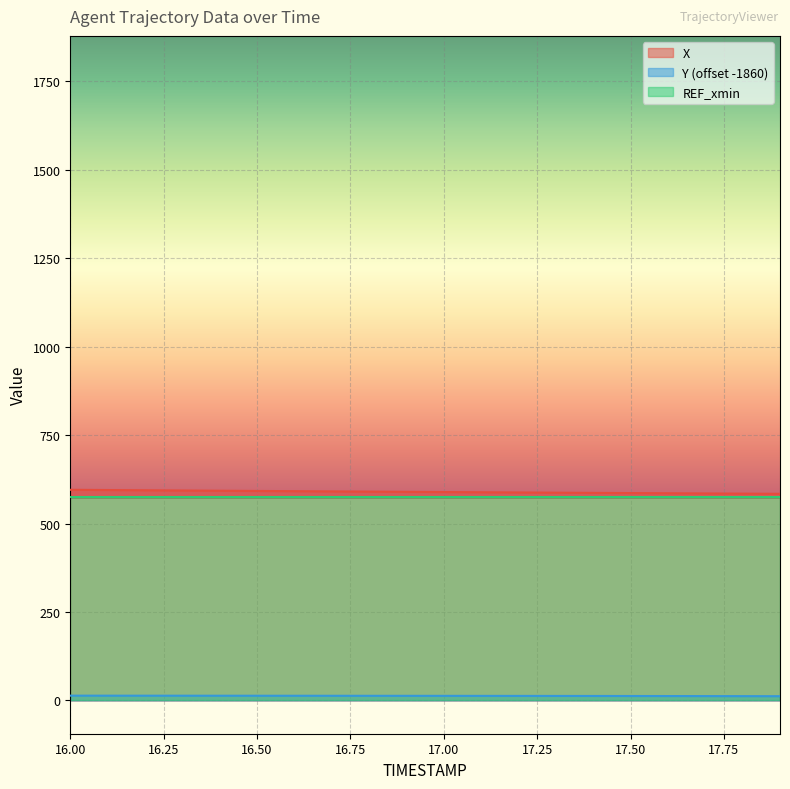

How many lines are shown in the chart?

3